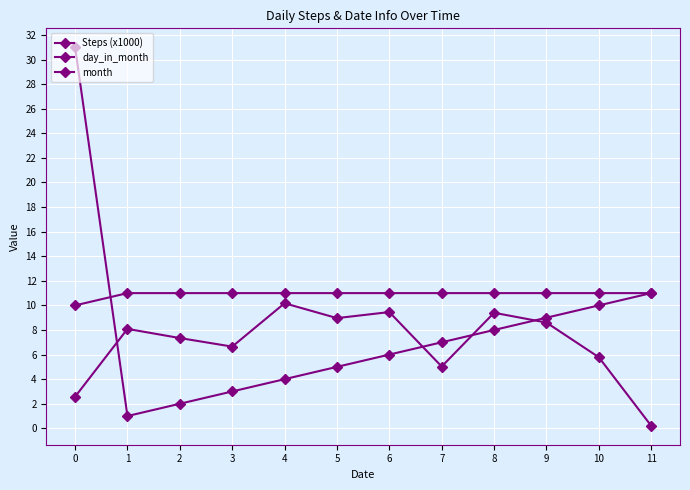

How many categories are shown in the chart?

12